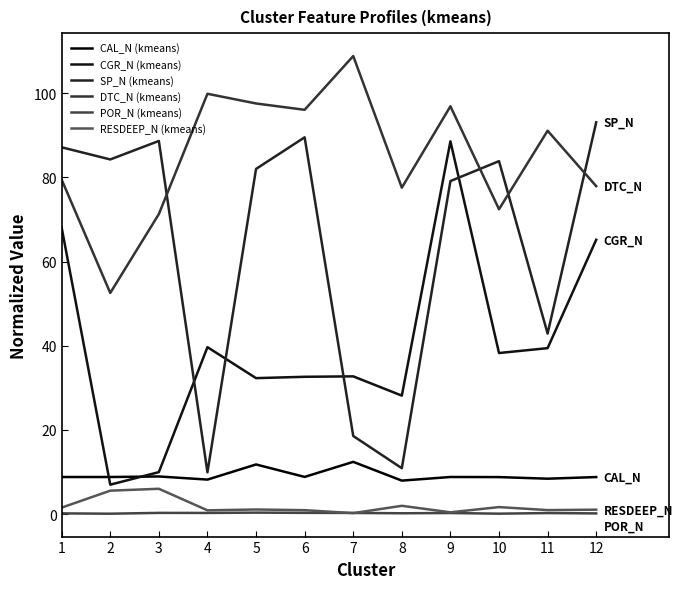

How many categories are shown in the chart?

12